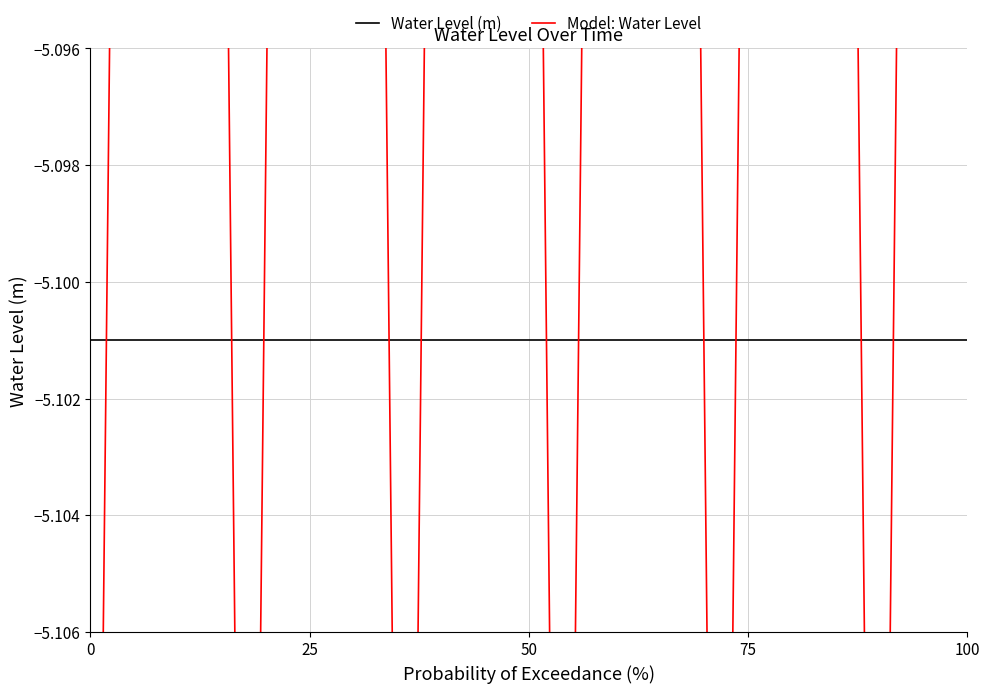

Between which two adjacent categories do Water Level (m) and Model: Water Level first intersect?

0 and 25